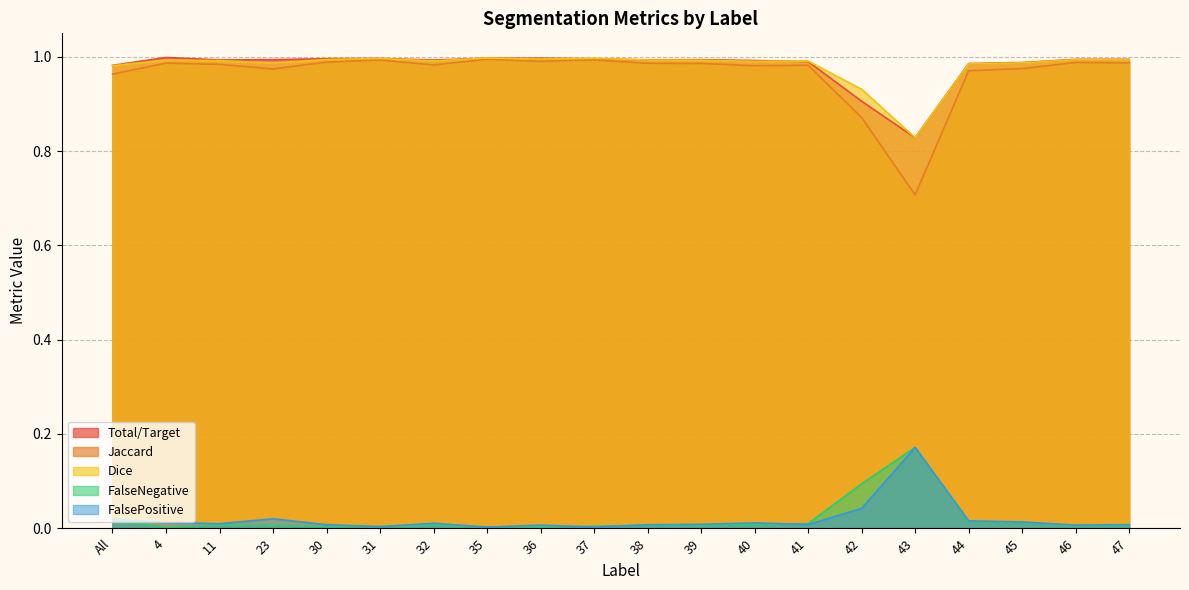

Where is Dice nearest to the value 0?

43